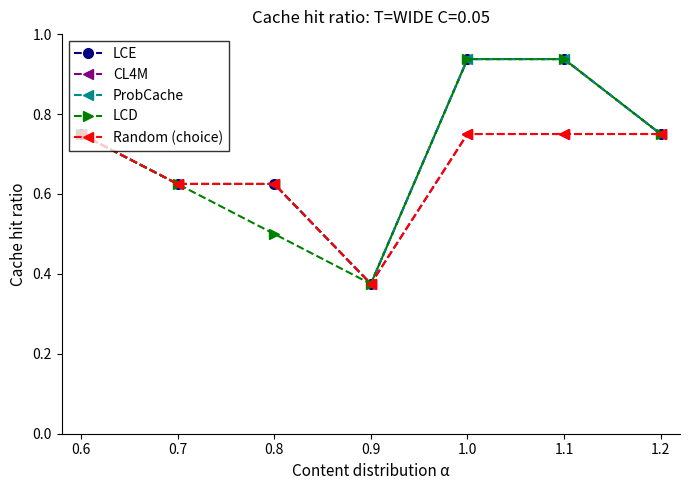

Rank the categories by LCE value from highest to lowest.

1.0, 1.1, 0.6, 1.2, 0.7, 0.8, 0.9